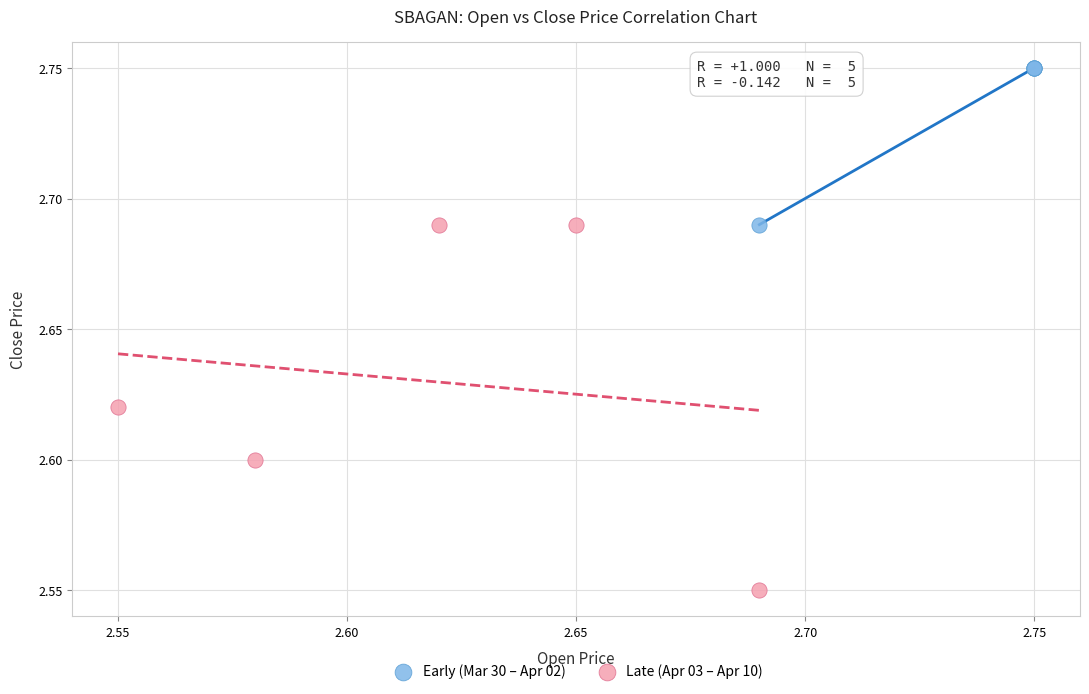

Which series has the widest spread of Y values?

Late (Apr 03 – Apr 10)